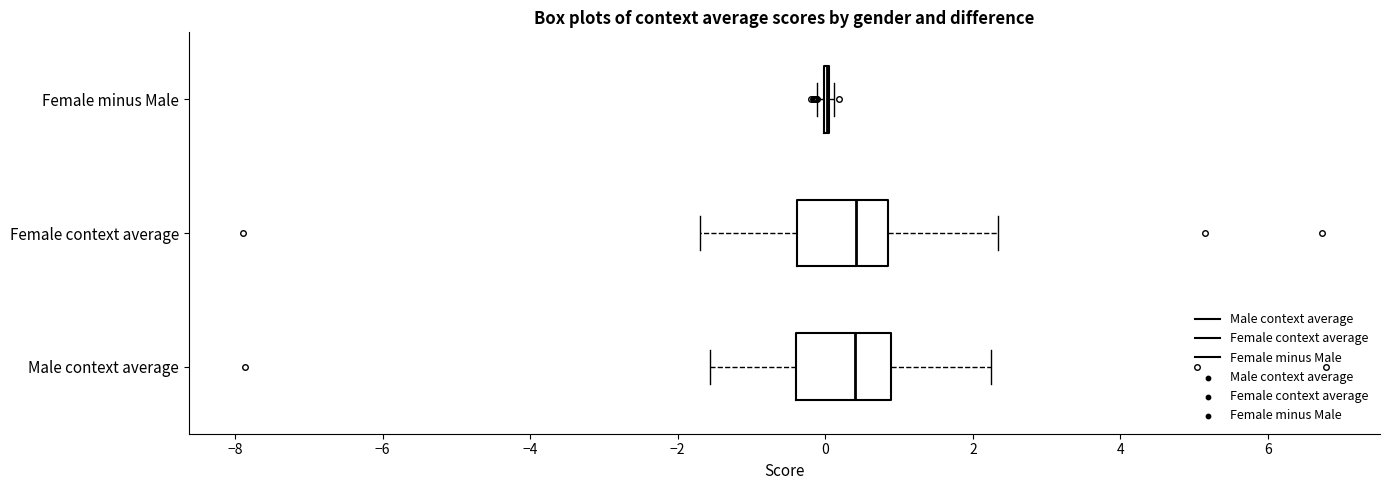

Reading bottom to top, transcribe this box plot: for each box, give where its median line is, the range the box spans, and where its two whiskers end, as read against the x-axis. The values are not printed on the chart, so give them approximately, as read against the axis.

Male context average: median 0.4, box -0.4 to 0.8, whiskers -1.6 to 2.2
Female context average: median 0.4, box -0.4 to 0.8, whiskers -1.8 to 2.4
Female minus Male: box collapsed to a line at 0.0, whiskers -0.2 to 0.2